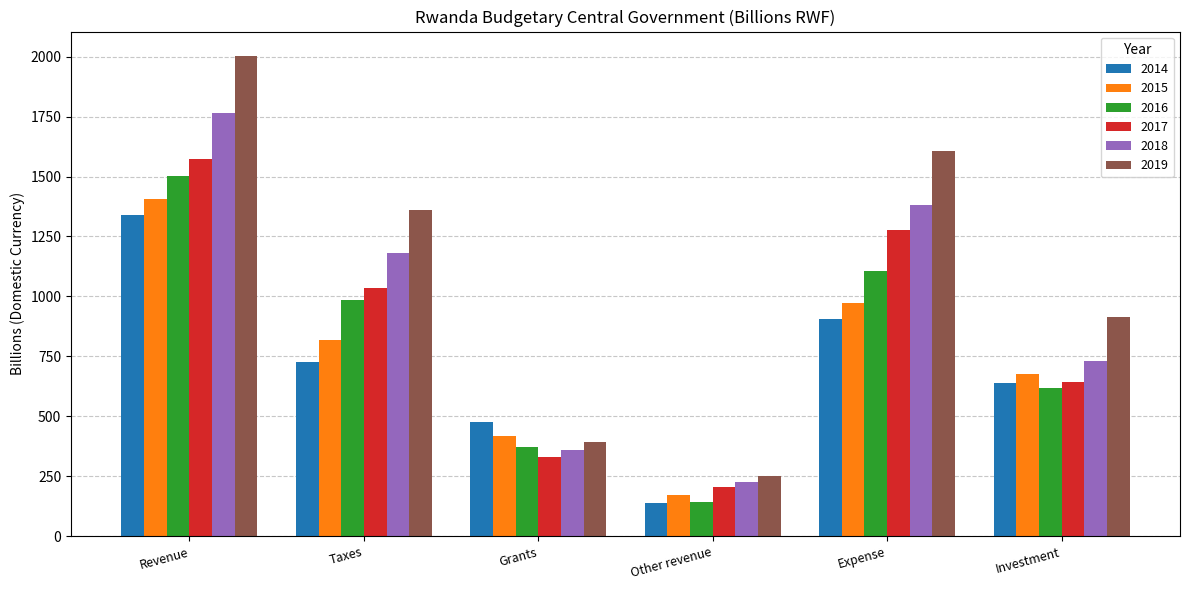

Which series has the widest spread of values?

2019